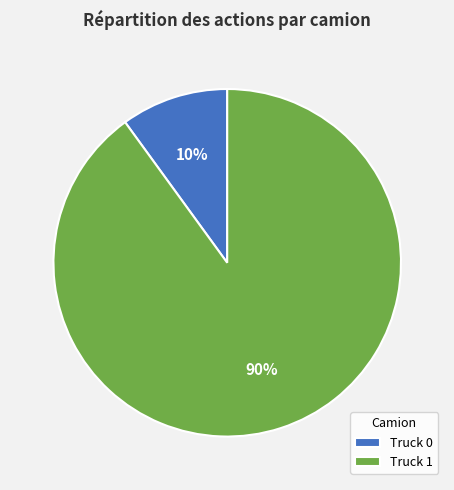

True or false: Truck 1 accounts for 90% of the total.

True